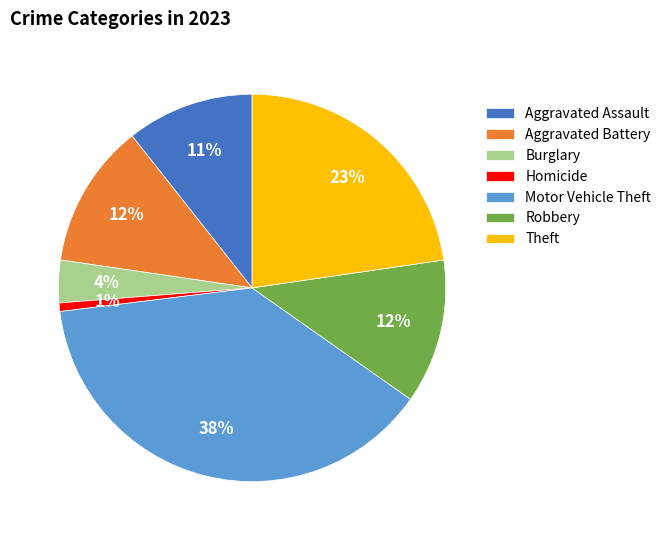

Do Theft and Aggravated Battery together represent more than half of the pie?

No